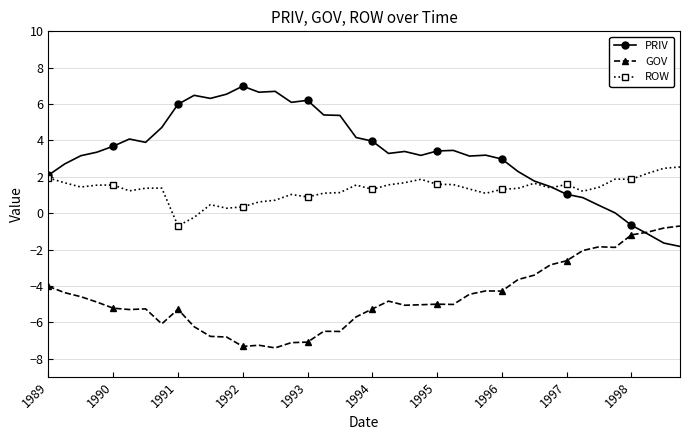

Rank the series by their maximum value, from lowest to highest.

GOV, ROW, PRIV